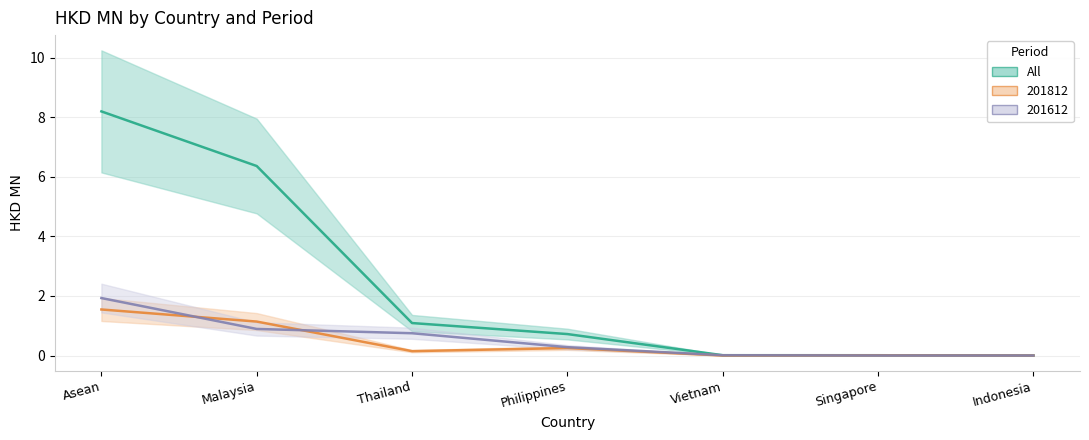

Reading right to left, what are all the values shown in this chart?

All: Indonesia=0.0	Singapore=0.0	Vietnam=0.0	Philippines=0.7	Thailand=1.1	Malaysia=6.4	Asean=8.2
201812: Indonesia=0.0	Singapore=0.0	Vietnam=0.0	Philippines=0.3	Thailand=0.1	Malaysia=1.1	Asean=1.5
201612: Indonesia=0.0	Singapore=0.0	Vietnam=0.0	Philippines=0.3	Thailand=0.7	Malaysia=0.9	Asean=1.9